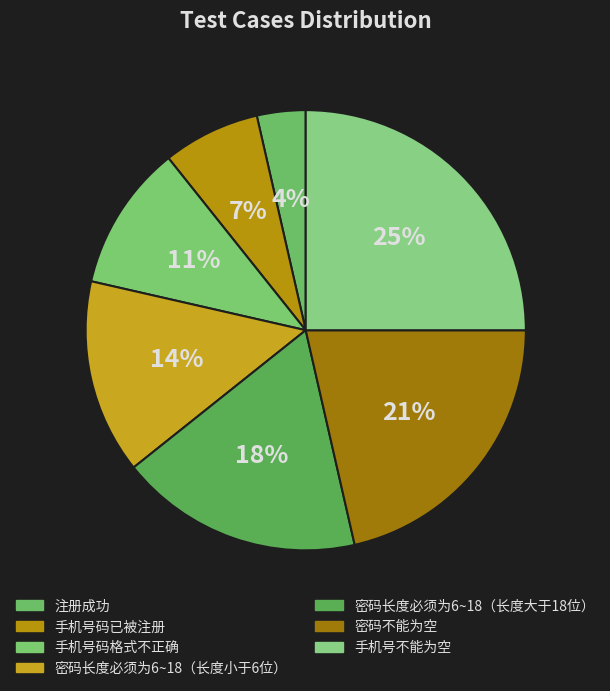

How many segments does this pie chart have?

7